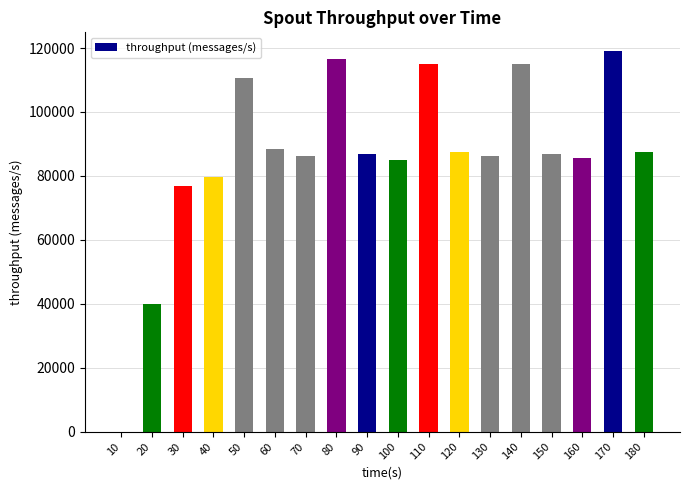

The chart shows a value of 39904 at 20. True or false?

True